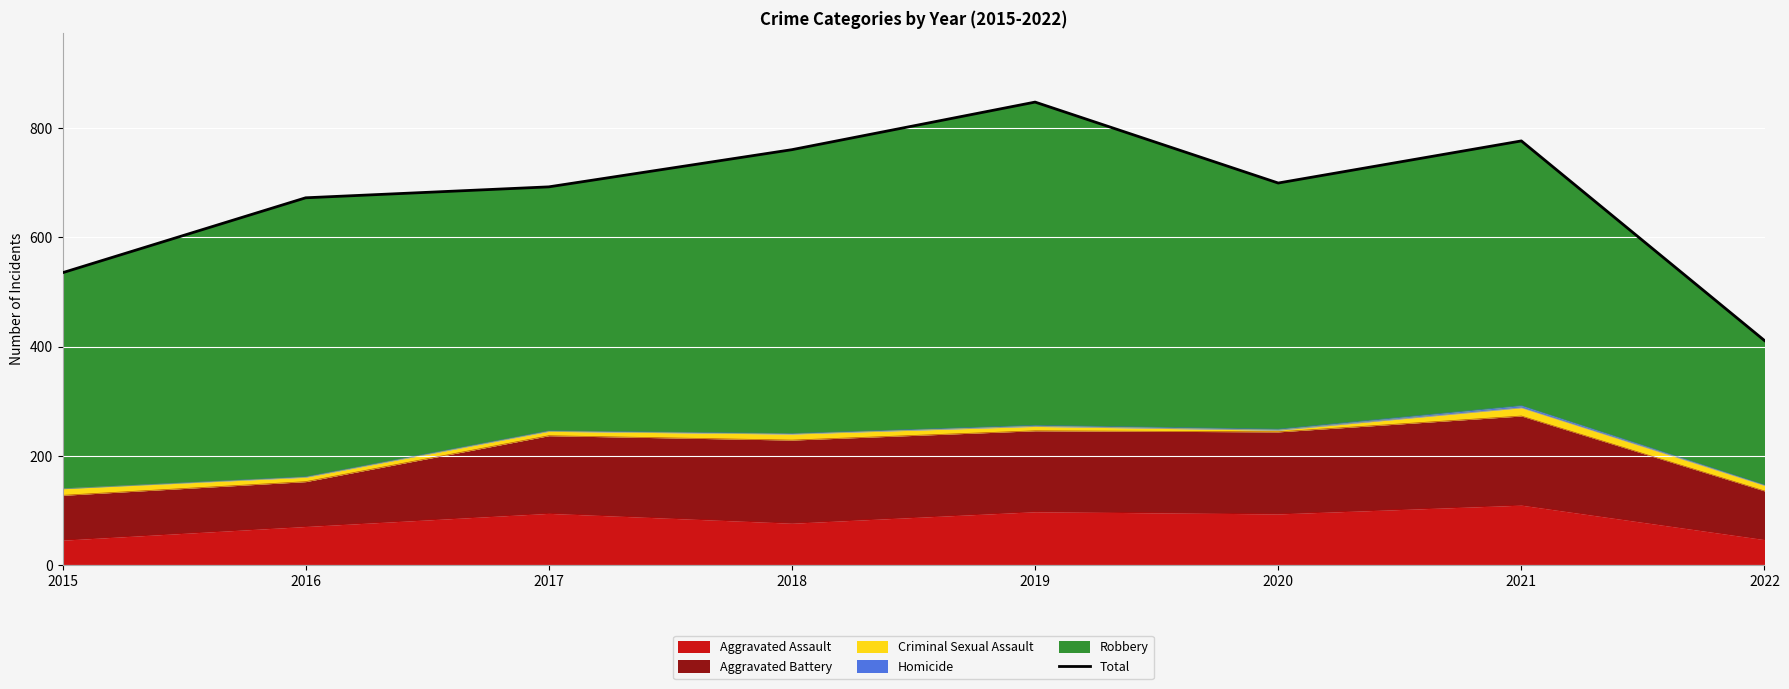

Reading left to right, transcribe all the data shown in this chart.

2015=535	2016=672	2017=692	2018=760	2019=847	2020=699	2021=776	2022=411